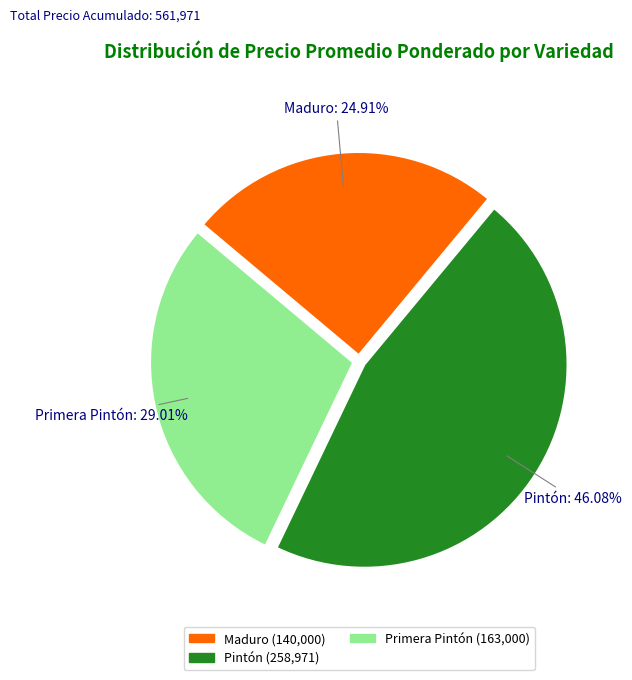

Does Pintón represent more than half of the total?

No